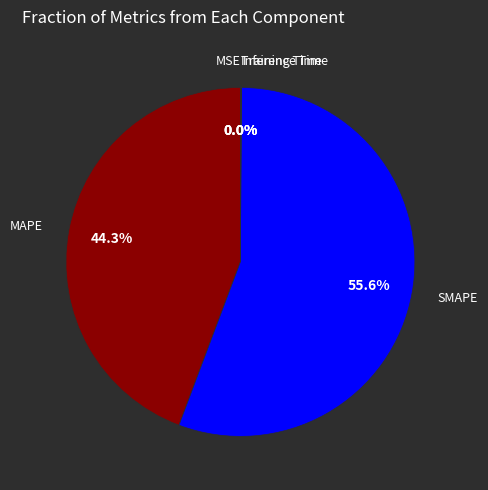

Is there any slice that represents more than half of the pie?

Yes